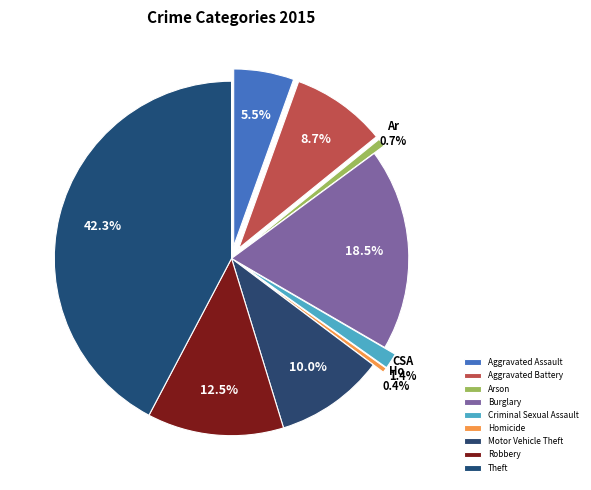

Does Theft represent more than half of the total?

No